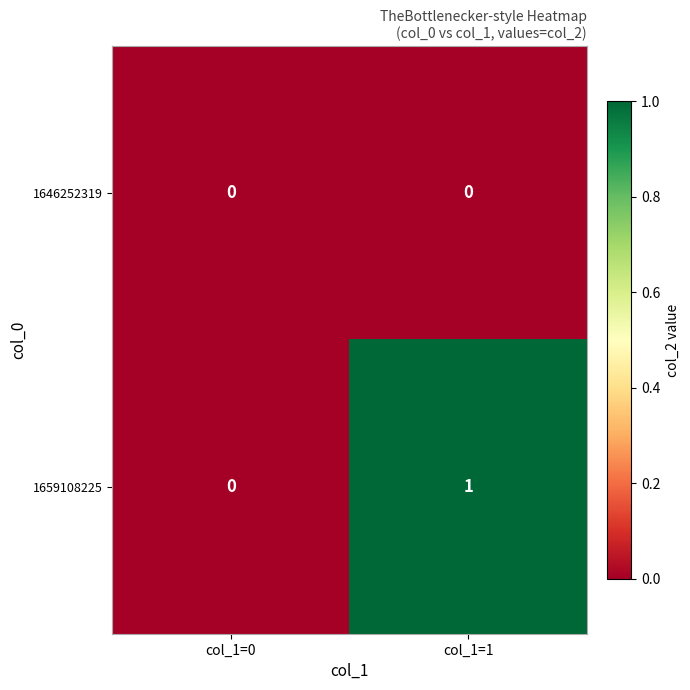

Which series has the largest total across all categories?

1659108225